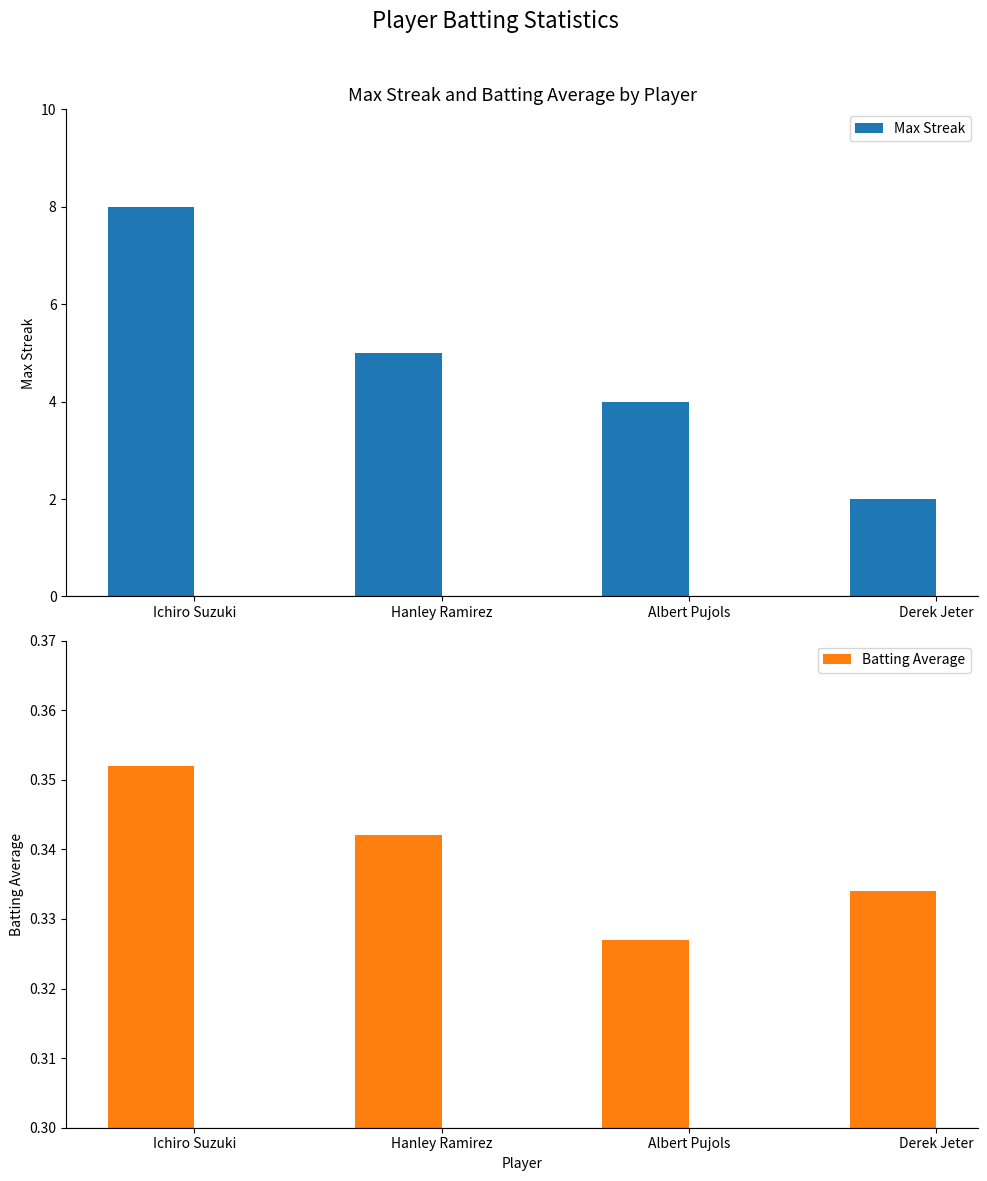

What is the greatest value displayed?

8.0